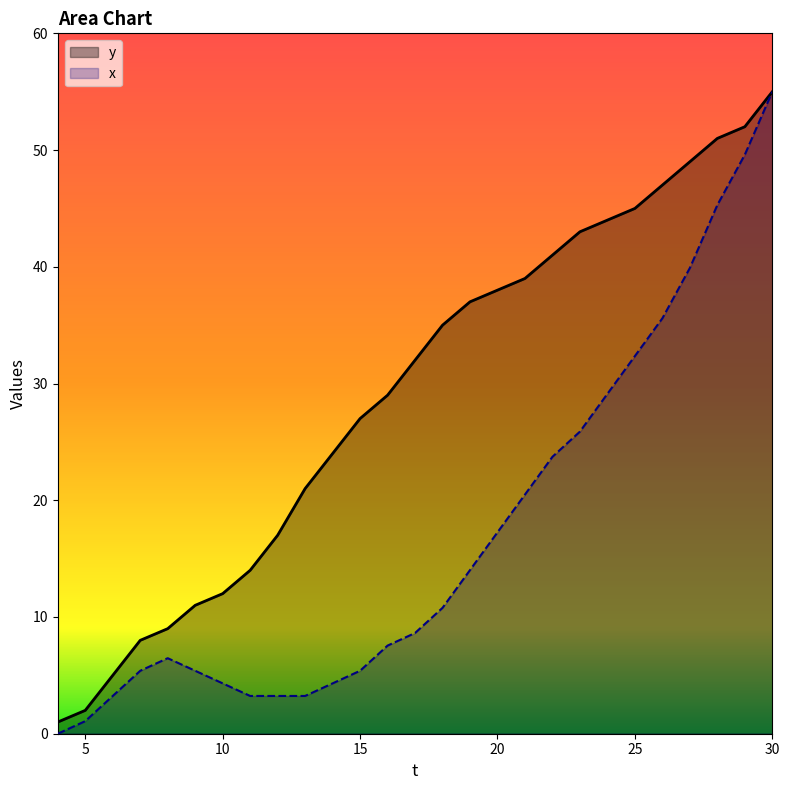

True or false: y has more than 1 interior local peaks.

False